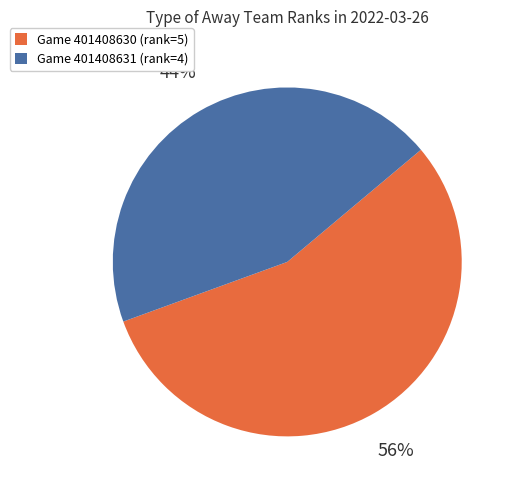

Does any single category account for the majority?

Yes